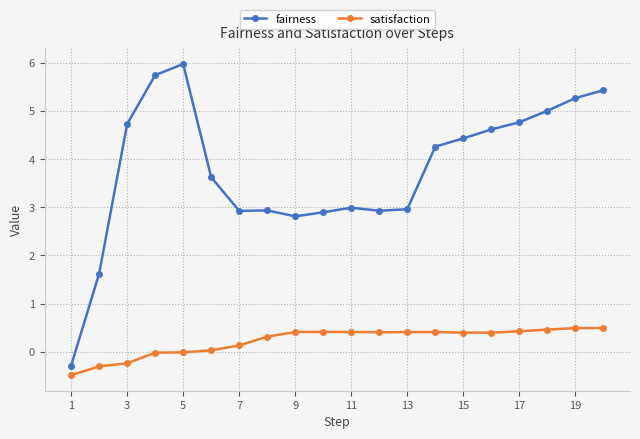

How many values in the fairness series are below 4?

10